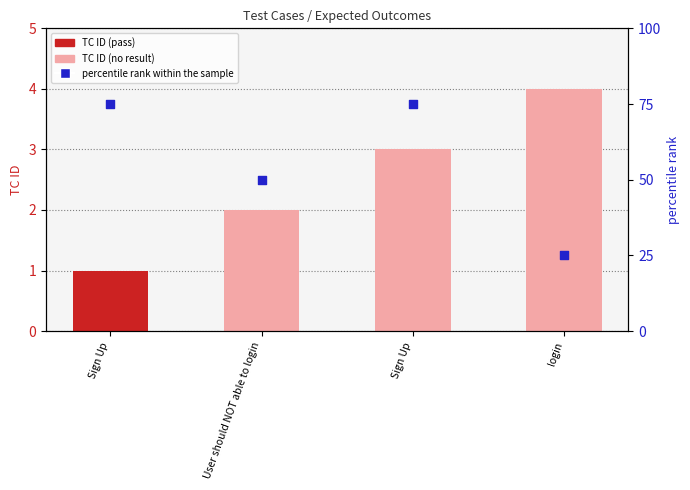

Which series contains the lowest Y value?

TC ID